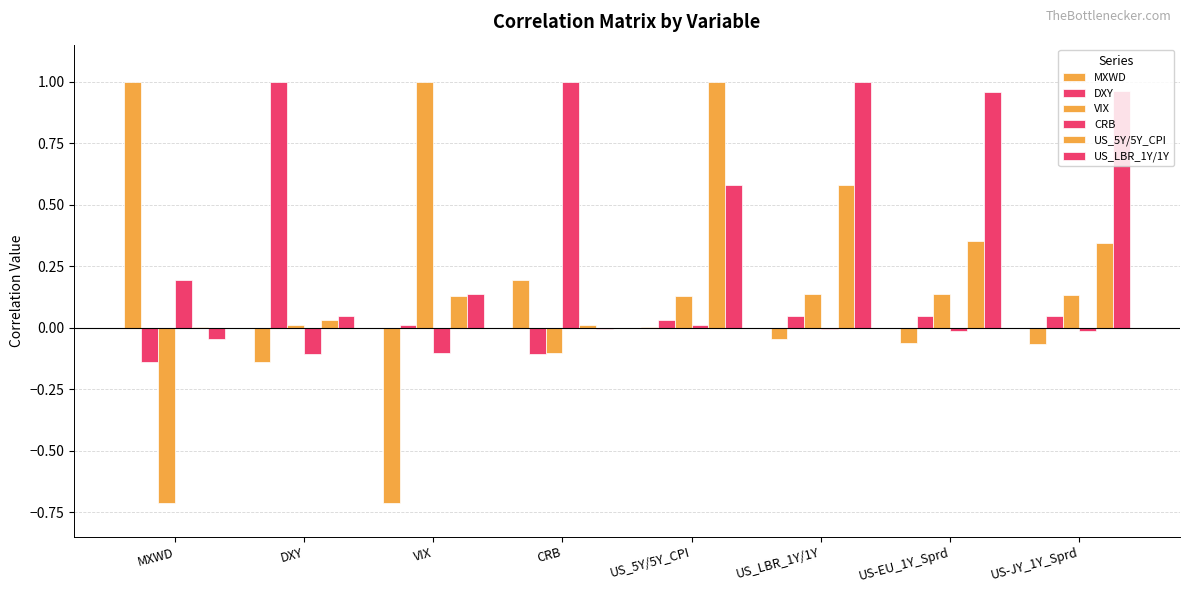

Is it true that CRB equals -0.0 at US-JY_1Y_Sprd?

False